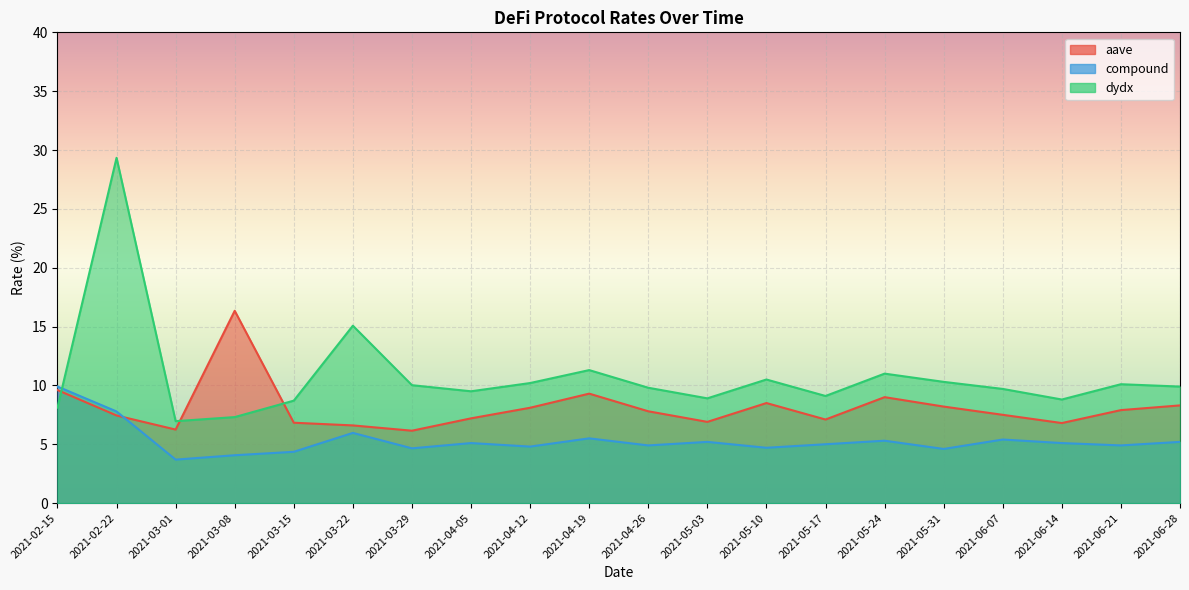

At how many categories does at least one series exceed 9?

16